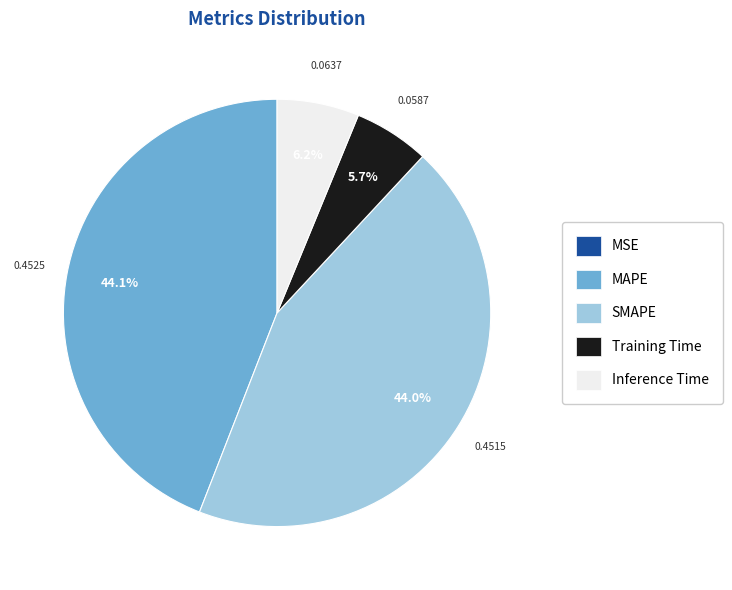

What is the total percentage of SMAPE and MAPE?

88.1%